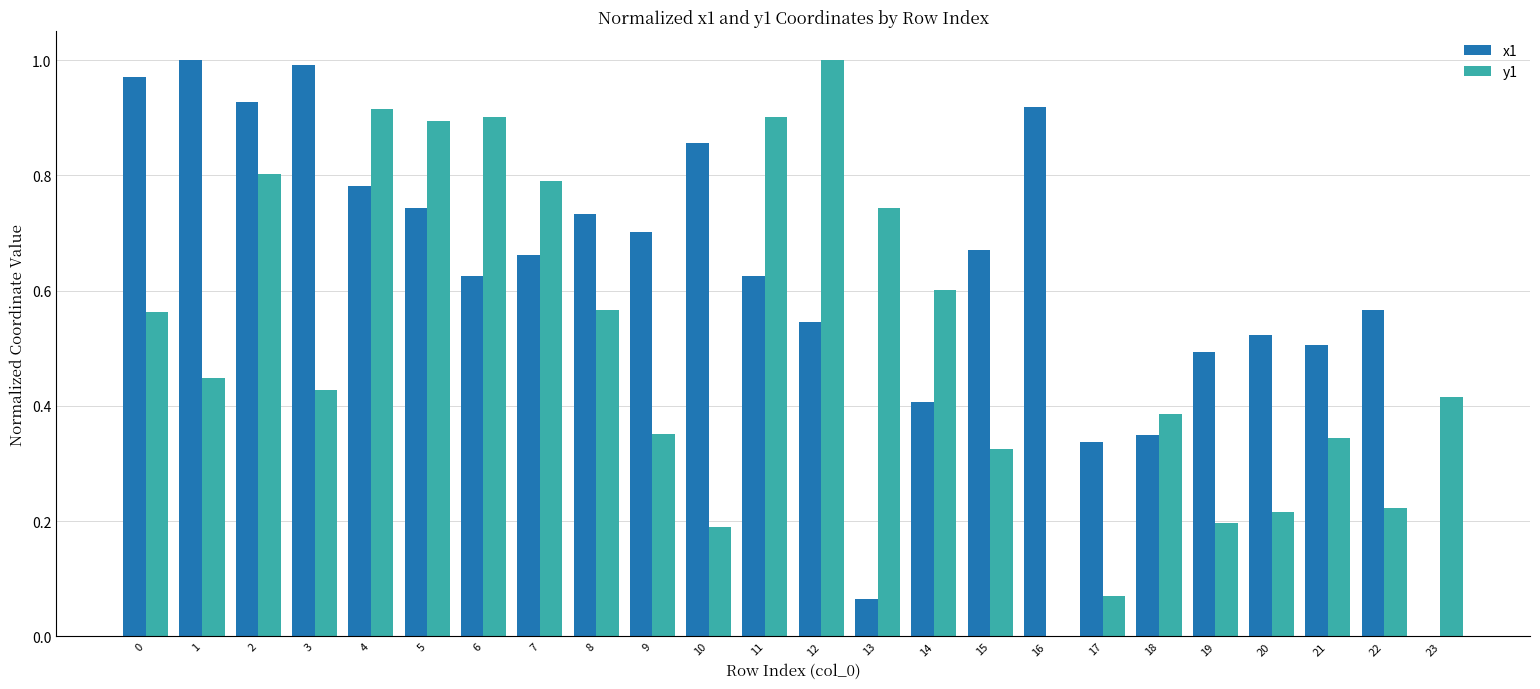

The y1 series shows 1.6 at 6. True or false?

False